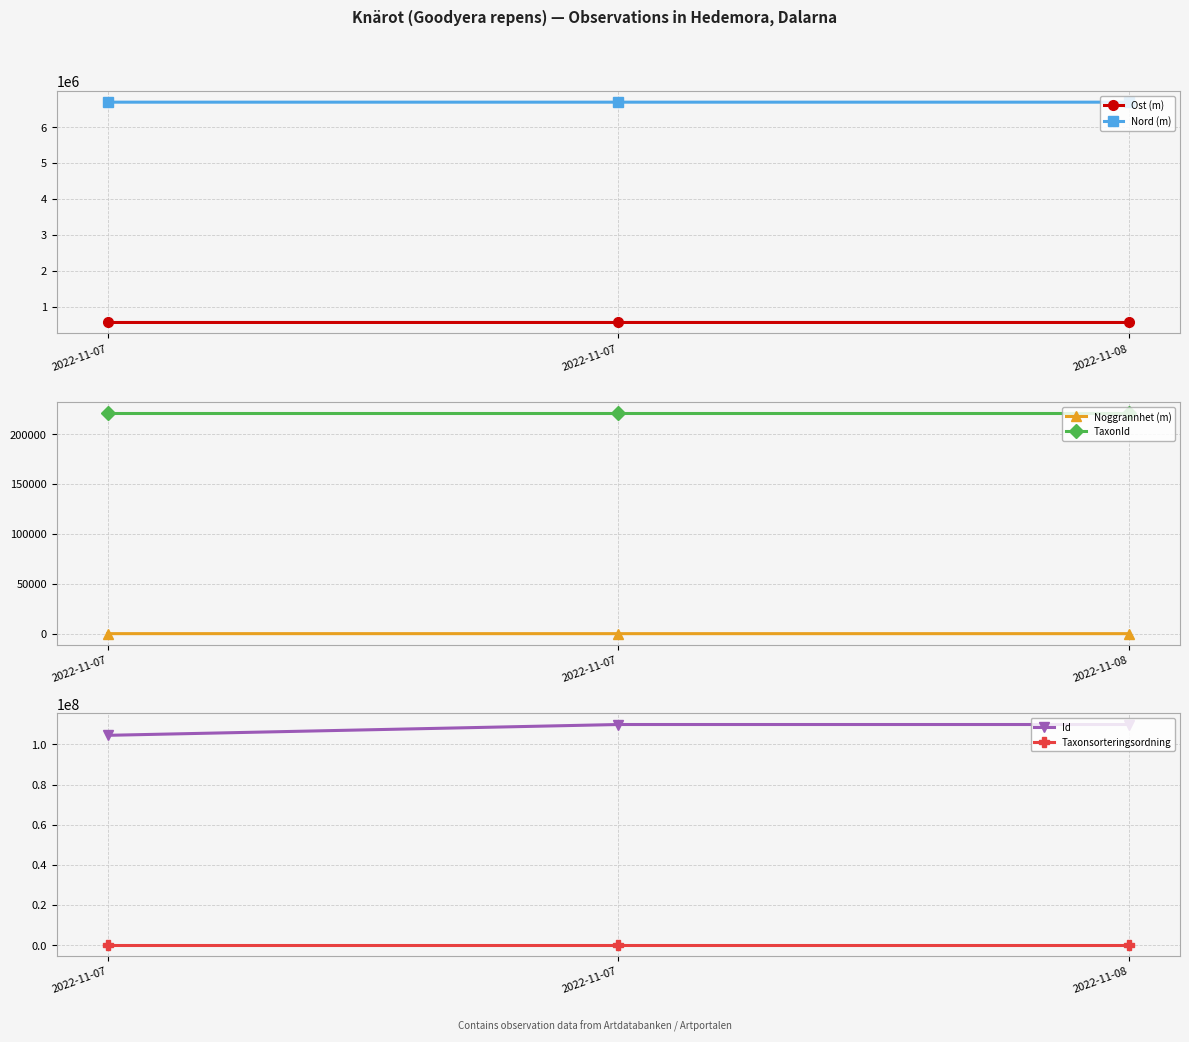

Between 2022-11-07 and 2022-11-08, which series saw the biggest shift?

Id